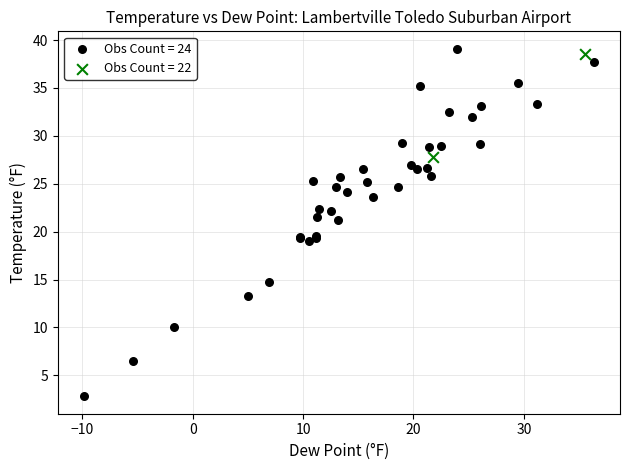

What are all the series names shown in the legend?

Obs Count = 24, Obs Count = 22